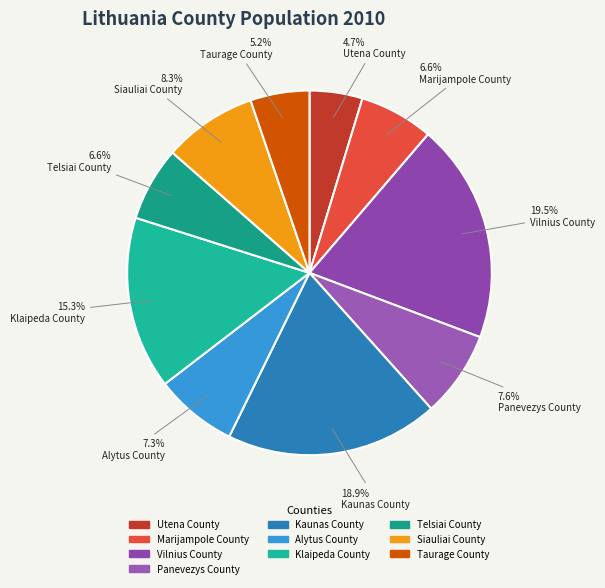

Count the number of slices in the pie.

10